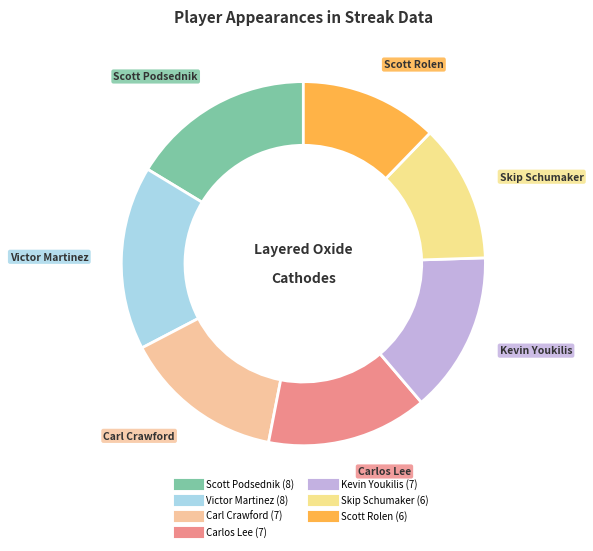

Which has a higher value, Scott Podsednik or Kevin Youkilis?

Scott Podsednik